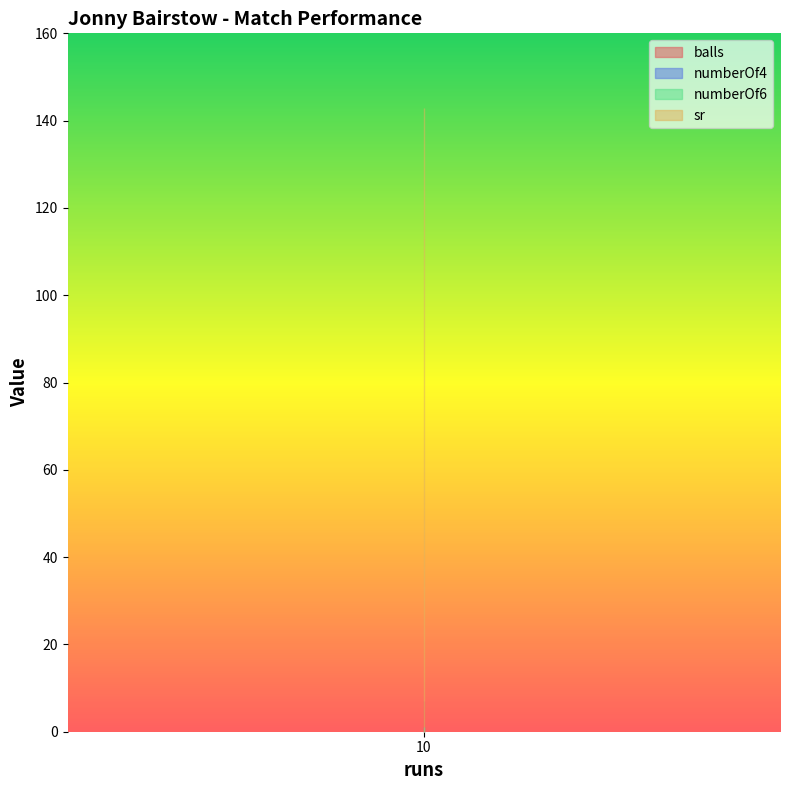

Between 10 and 10, which is larger?

10